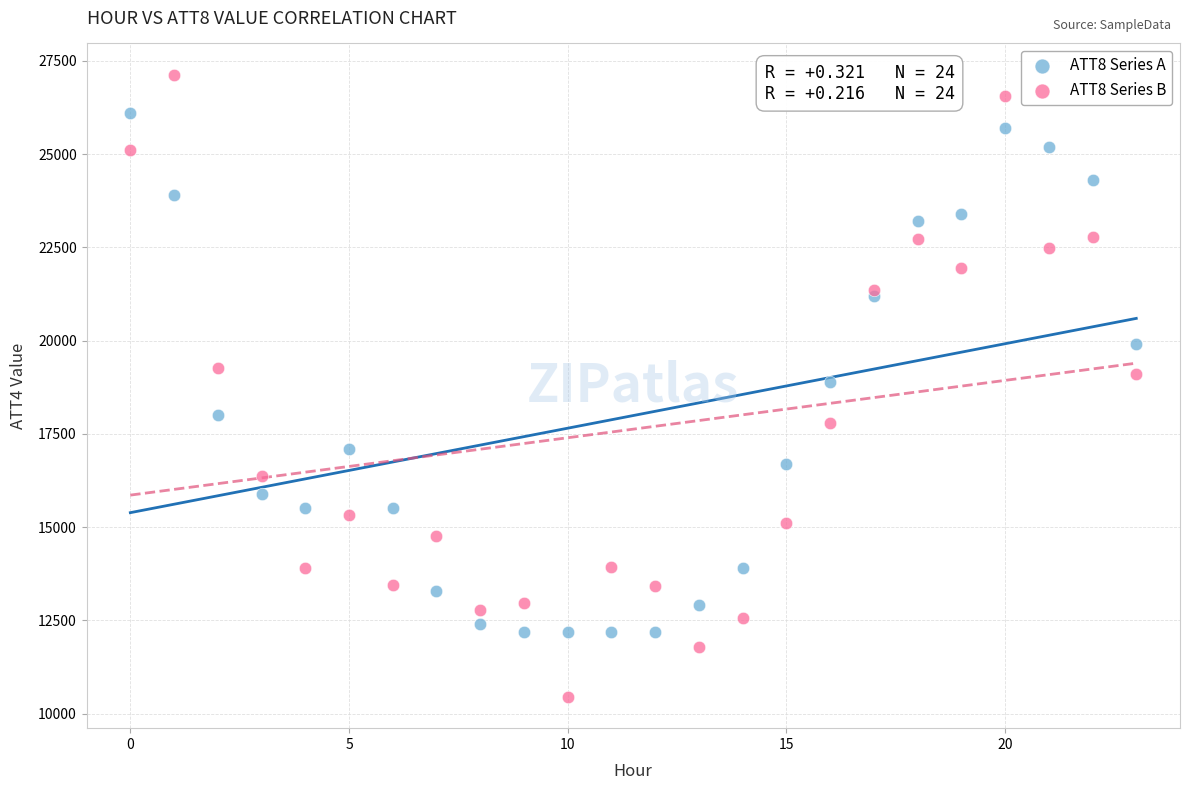

Which series reaches the maximum Y coordinate?

ATT8 Series B